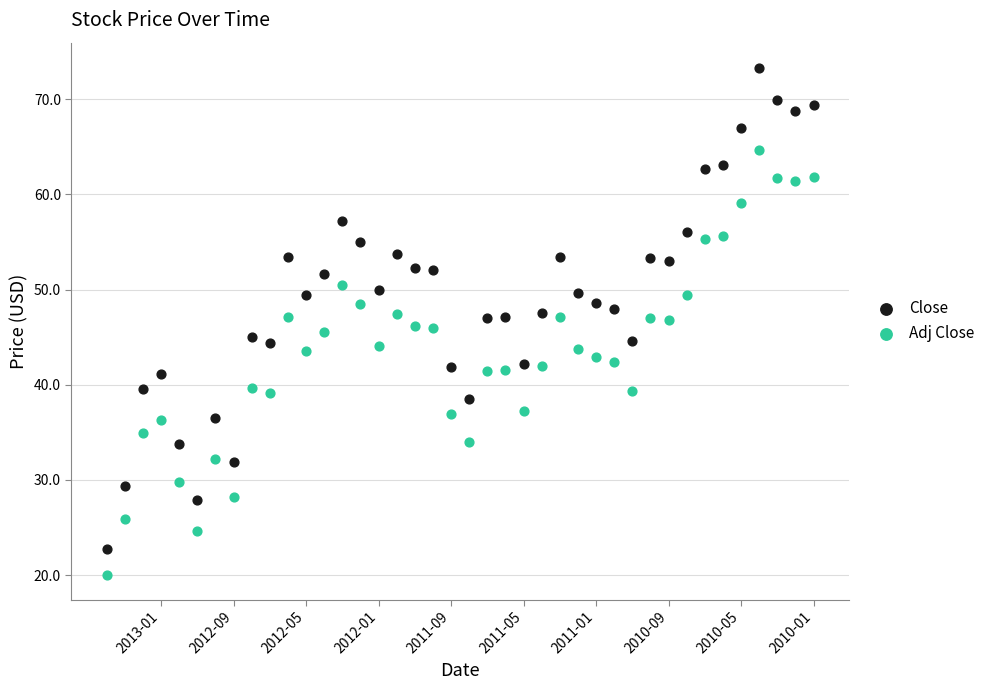

Which series contains the lowest Y value?

Adj Close